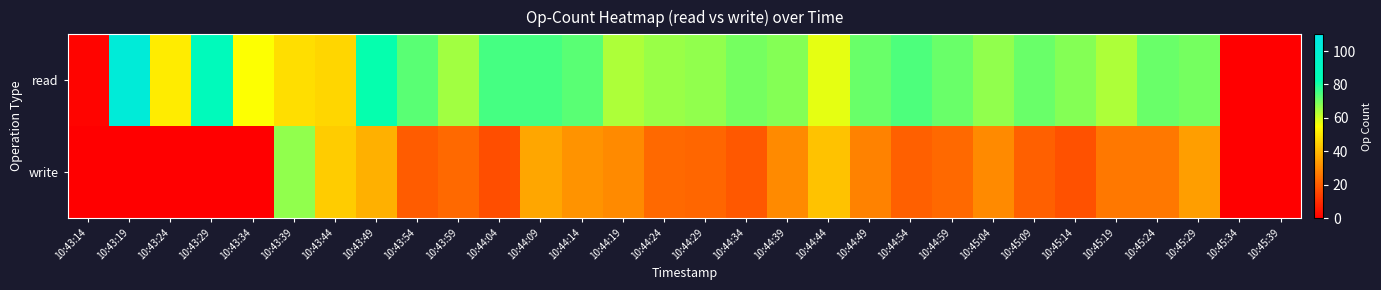

Rank the series by their average value, from lowest to highest.

write, read